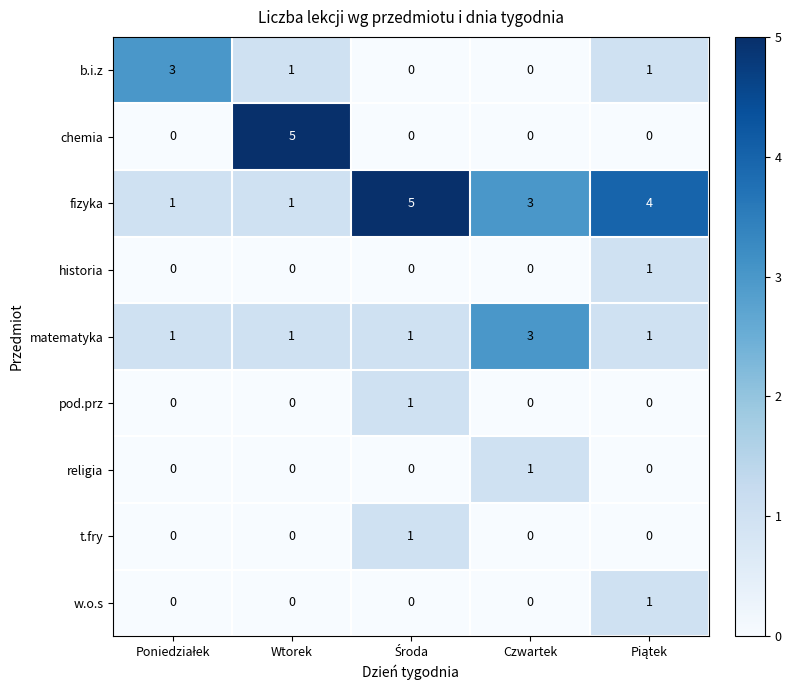

Count the number of data series in this chart.

9